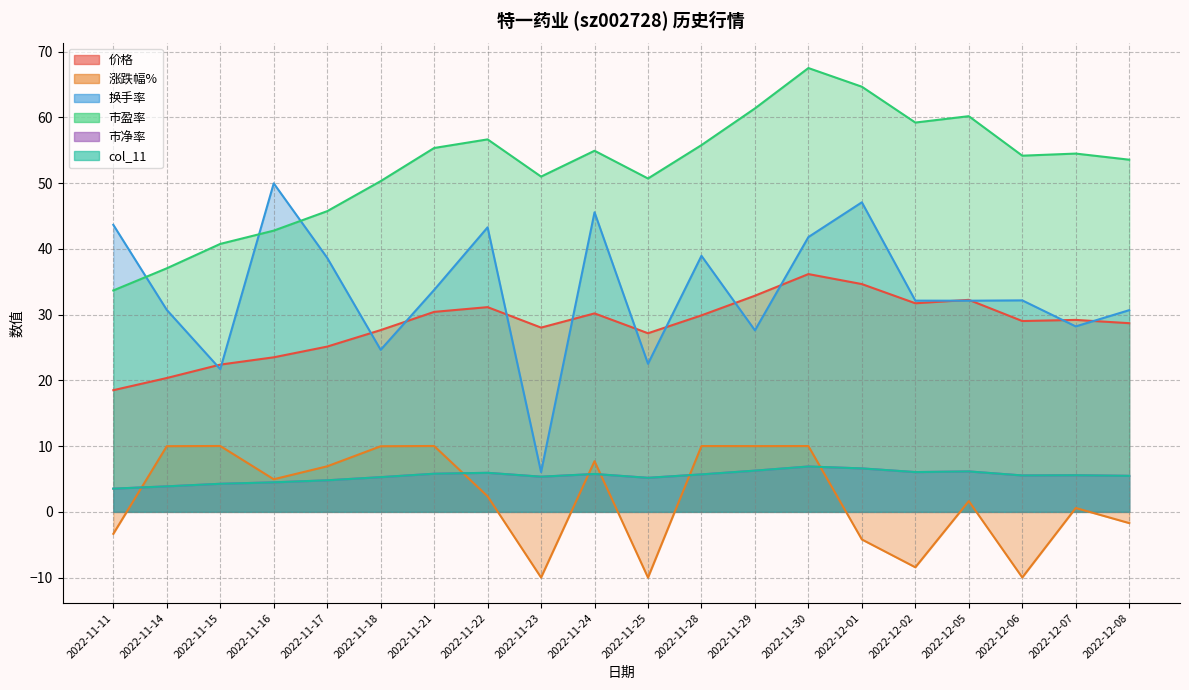

Which series changed the most between 2022-11-17 and 2022-11-23?

换手率